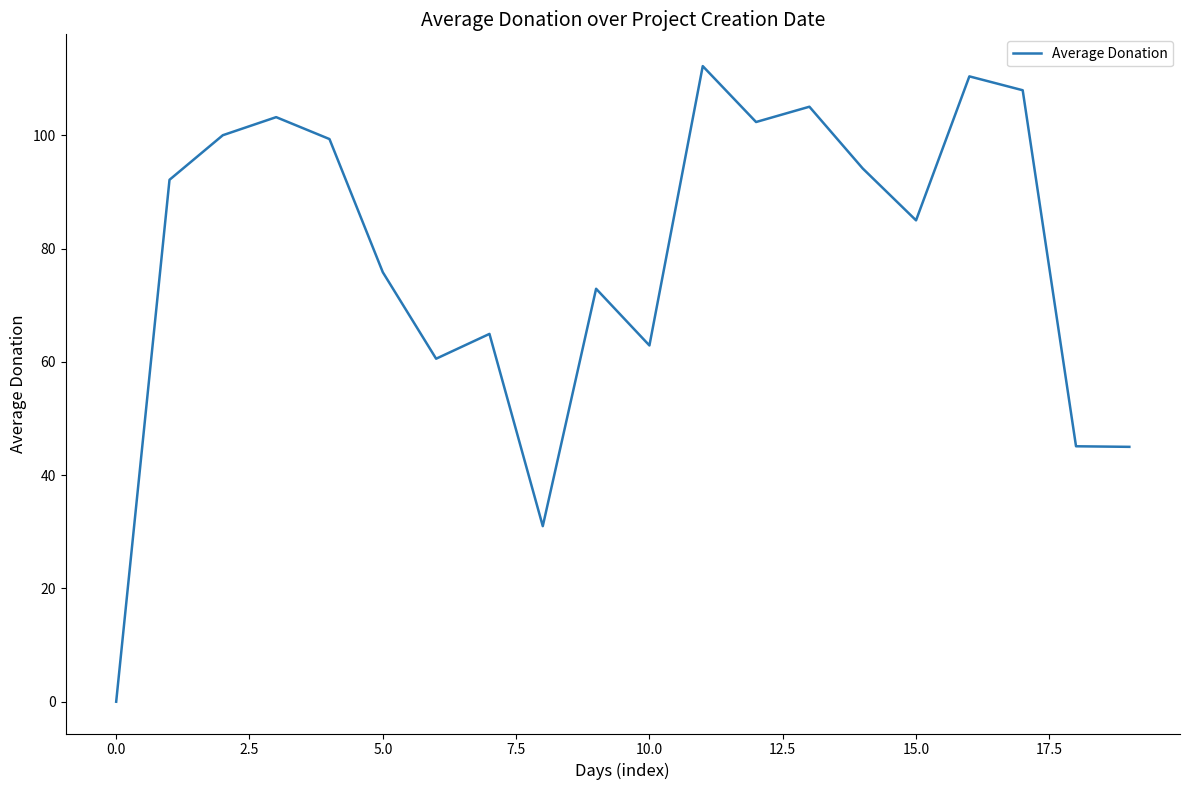

What is the greatest value displayed?

112.2